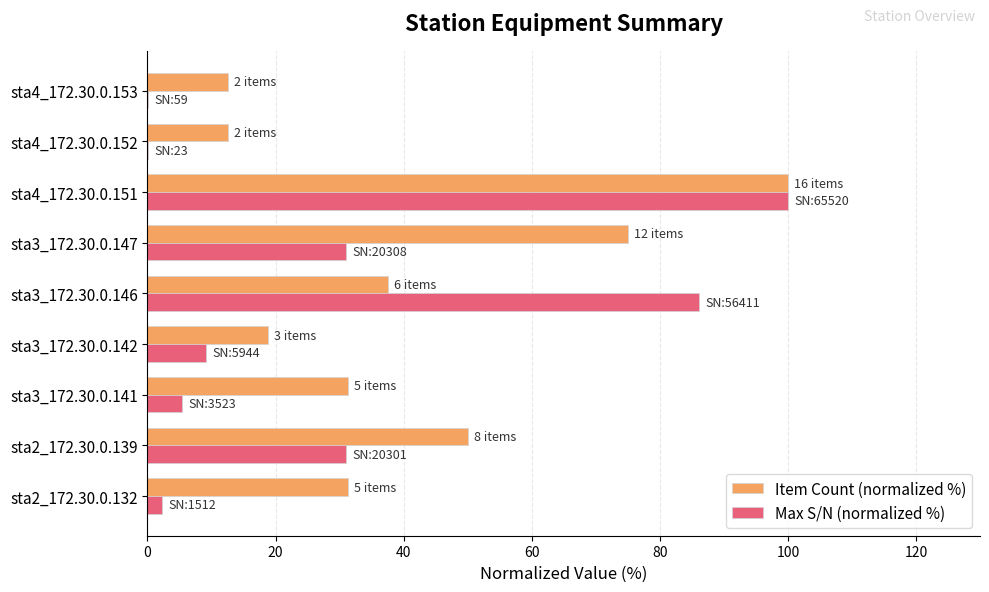

What is the sum of all Item Count (normalized %) values?

368.8